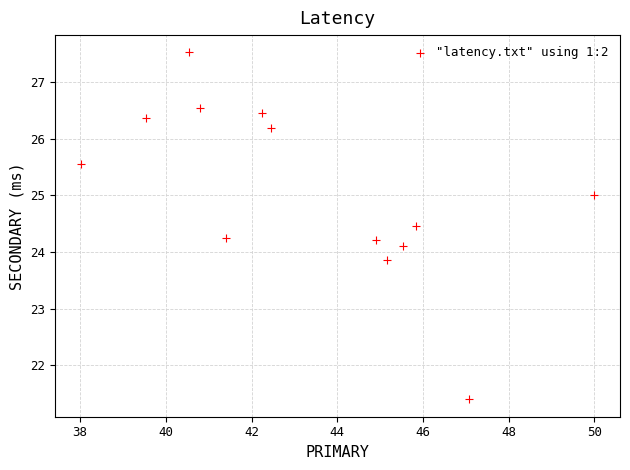

What is the range of X values (max minus min)?

12.0